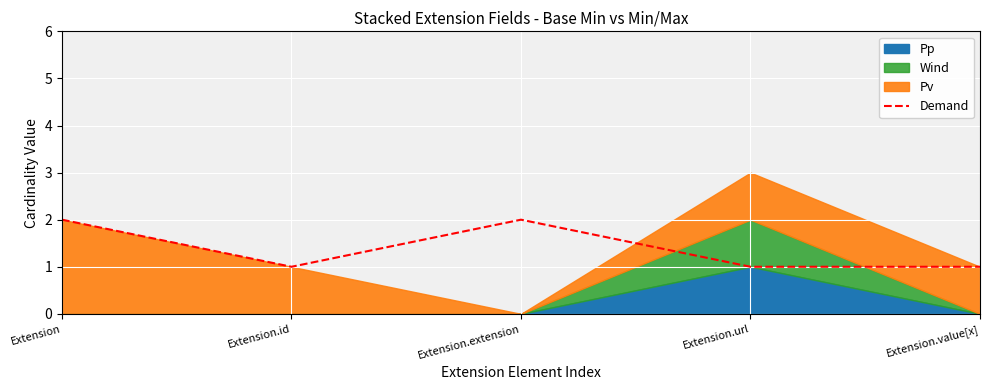

List the labels in order of value, smallest first.

Extension.id, Extension.url, Extension.value[x], Extension, Extension.extension